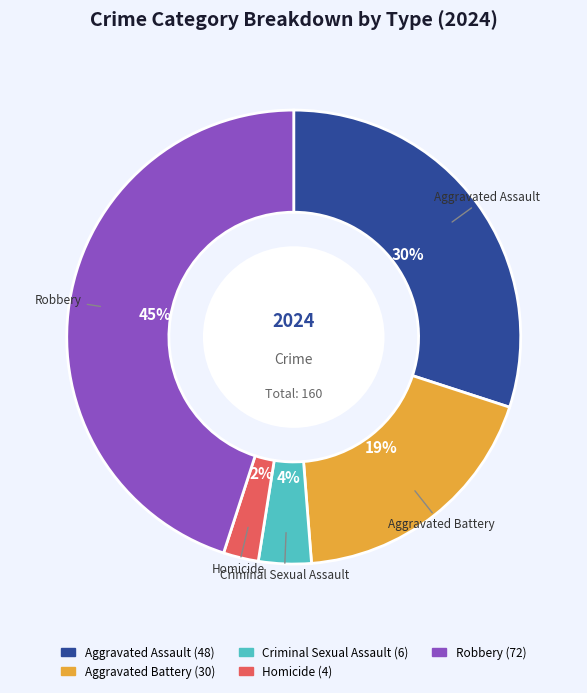

Rank the categories by value from lowest to highest.

Homicide, Criminal Sexual Assault, Aggravated Battery, Aggravated Assault, Robbery